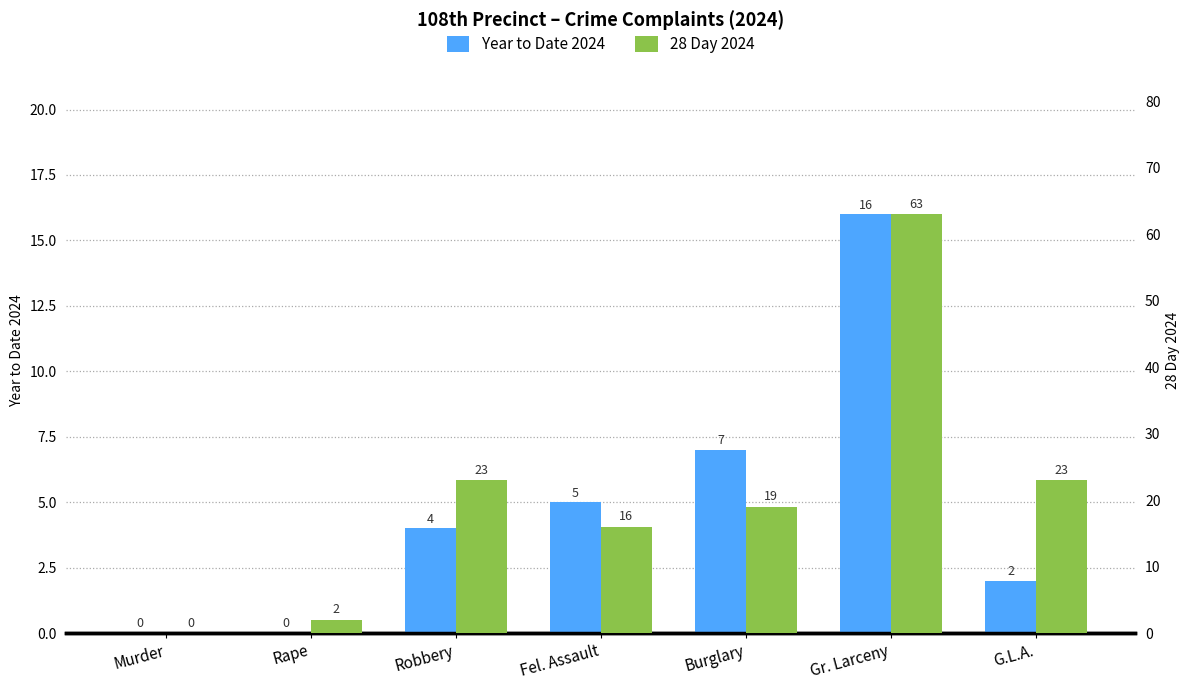

Reading left to right, what are all the values shown in this chart?

Year to Date 2024: Murder=0	Rape=0	Robbery=4	Fel. Assault=5	Burglary=7	Gr. Larceny=16	G.L.A.=2
28 Day 2024: Murder=0	Rape=2	Robbery=23	Fel. Assault=16	Burglary=19	Gr. Larceny=63	G.L.A.=23